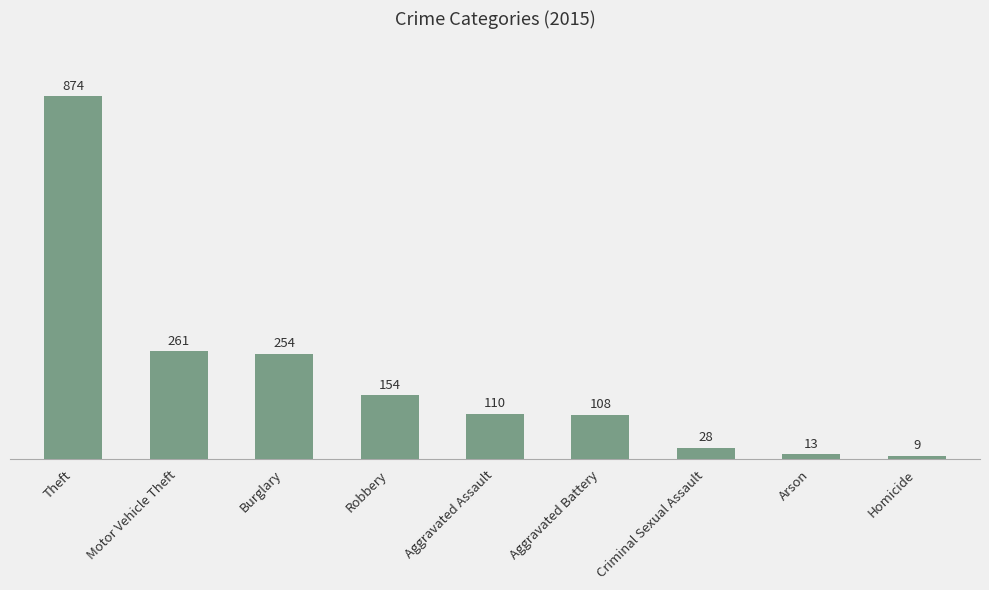

Reading left to right, what are all the values shown in this chart?

Theft=874	Motor Vehicle Theft=261	Burglary=254	Robbery=154	Aggravated Assault=110	Aggravated Battery=108	Criminal Sexual Assault=28	Arson=13	Homicide=9